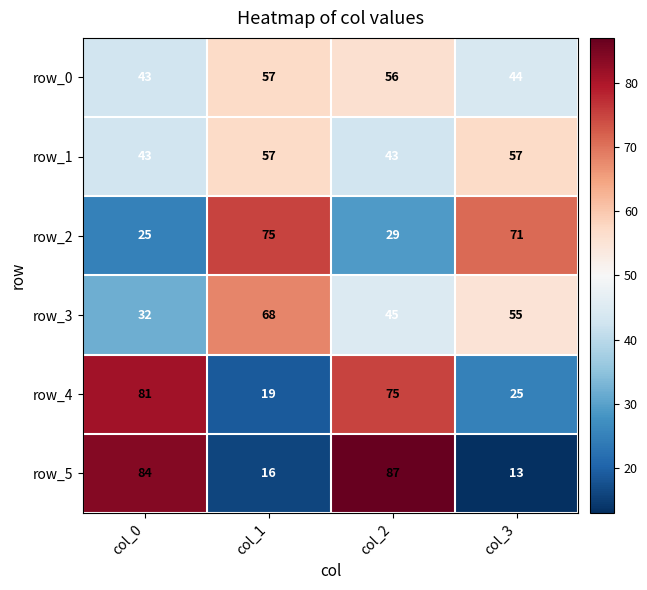

Which category has the highest value in the row_4 series?

col_0